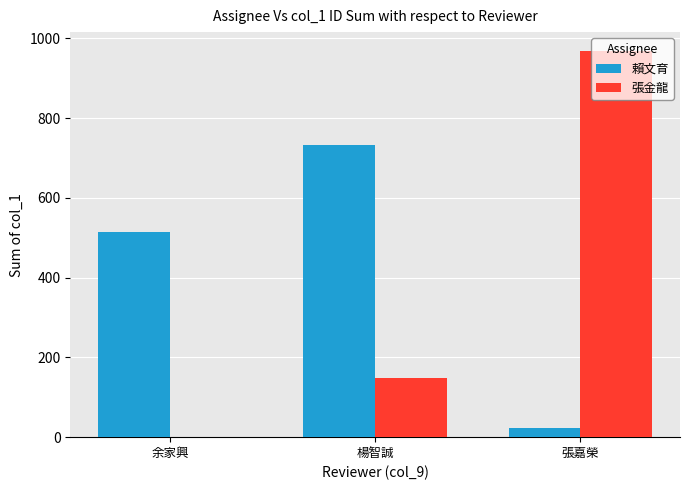

What are all the series names shown in the legend?

賴文育, 張金龍